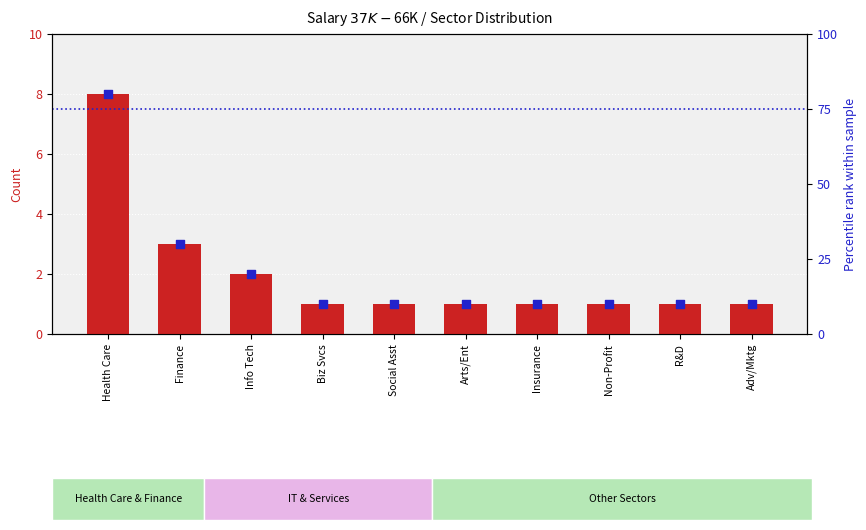

What is the total value across all series at R&D?

11